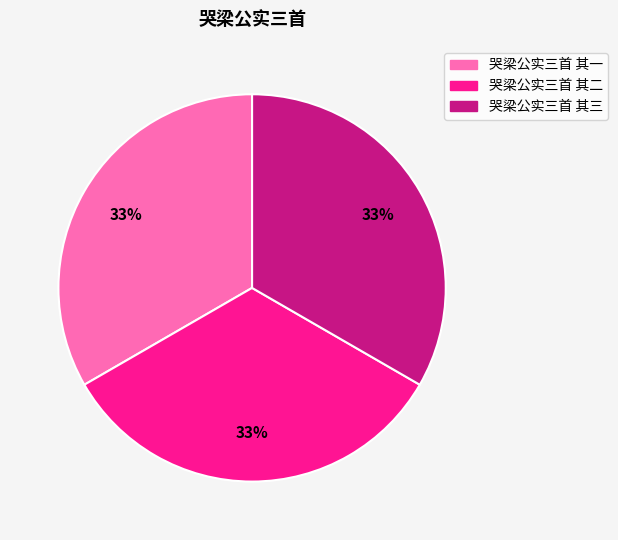

What percentage is the 哭梁公实三首 其三 slice, to the nearest percent?

33%